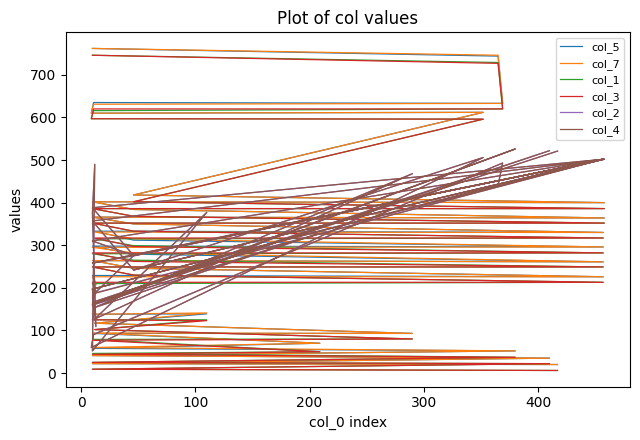

True or false: col_4 and col_2 cross at least once.

True